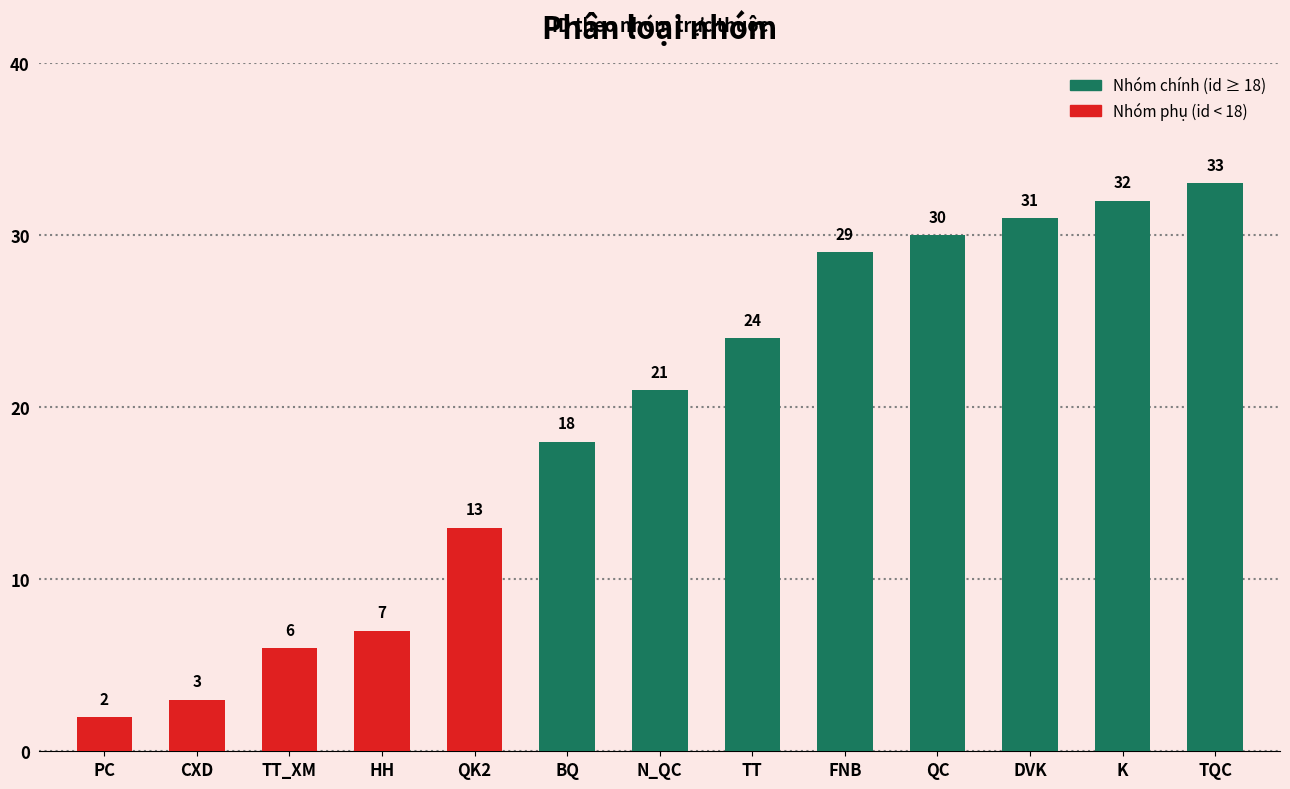

At which category does the chart reach its minimum across all series?

PC